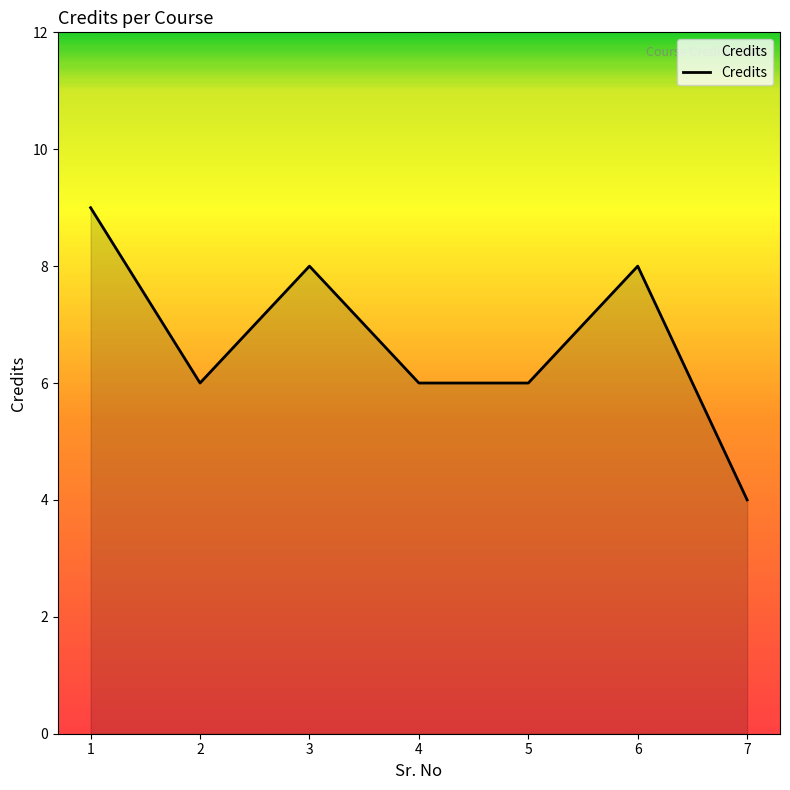

The chart shows a value of 2 at 3. True or false?

False